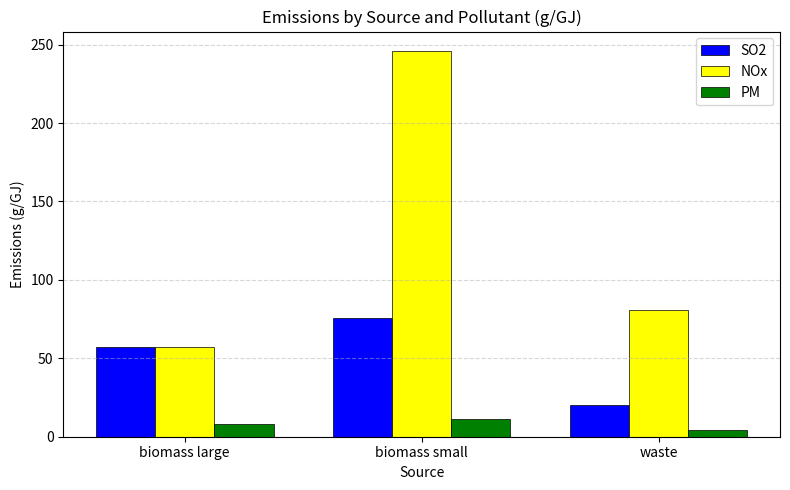

Which label corresponds to the largest value in the chart?

biomass small